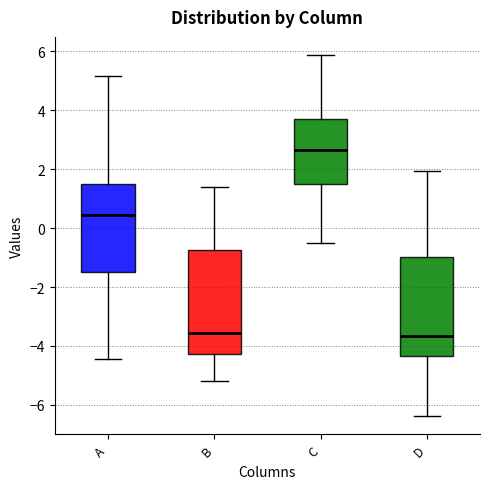

Reading left to right, read every box against the y-axis: the position of its median line, the range the box covers, and the ends of its whiskers. The values are not printed on the chart, so give them approximately, as read against the axis.

A: median 0.4, box -1.4 to 1.6, whiskers -4.4 to 5.2
B: median -3.6, box -4.2 to -0.8, whiskers -5.2 to 1.4
C: median 2.6, box 1.4 to 3.8, whiskers -0.4 to 5.8
D: median -3.6, box -4.4 to -1.0, whiskers -6.4 to 2.0